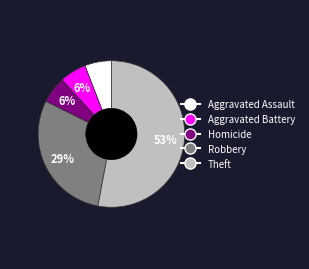

Does Theft represent more than half of the total?

Yes